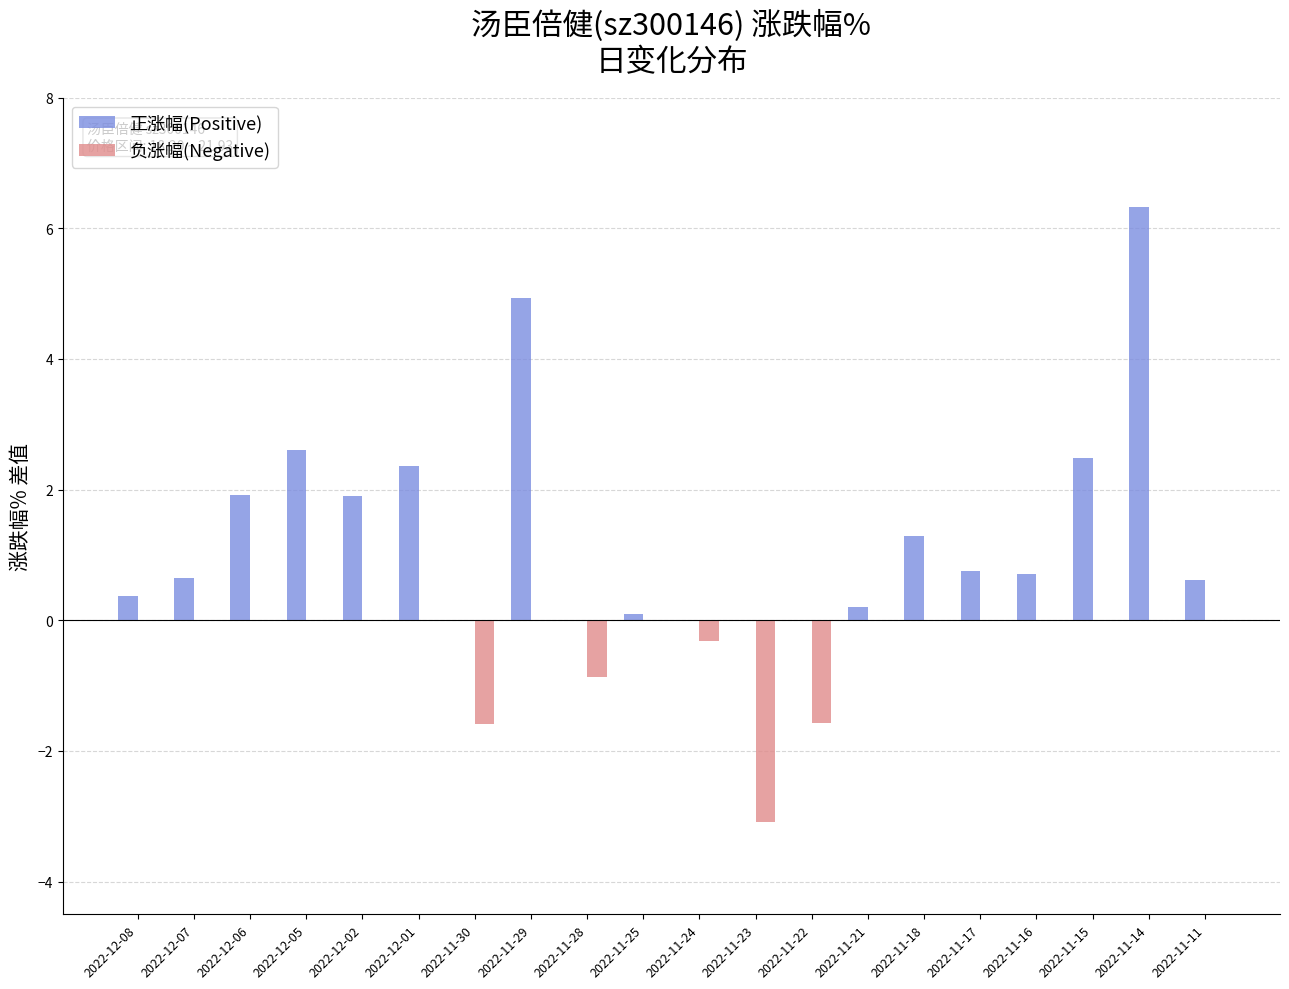

Which category has the highest value in the 正涨幅(Positive) series?

2022-11-14